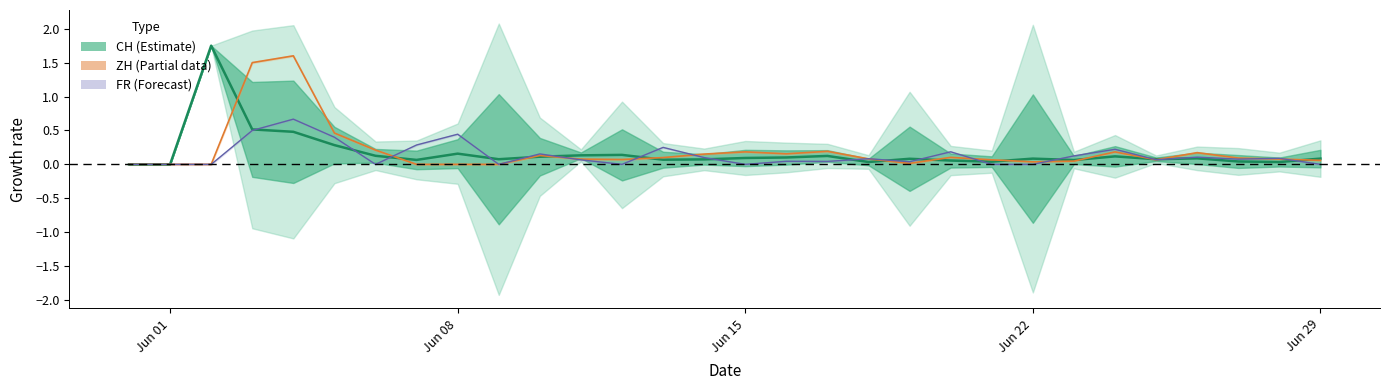

How many data points in CH are above 0?

28